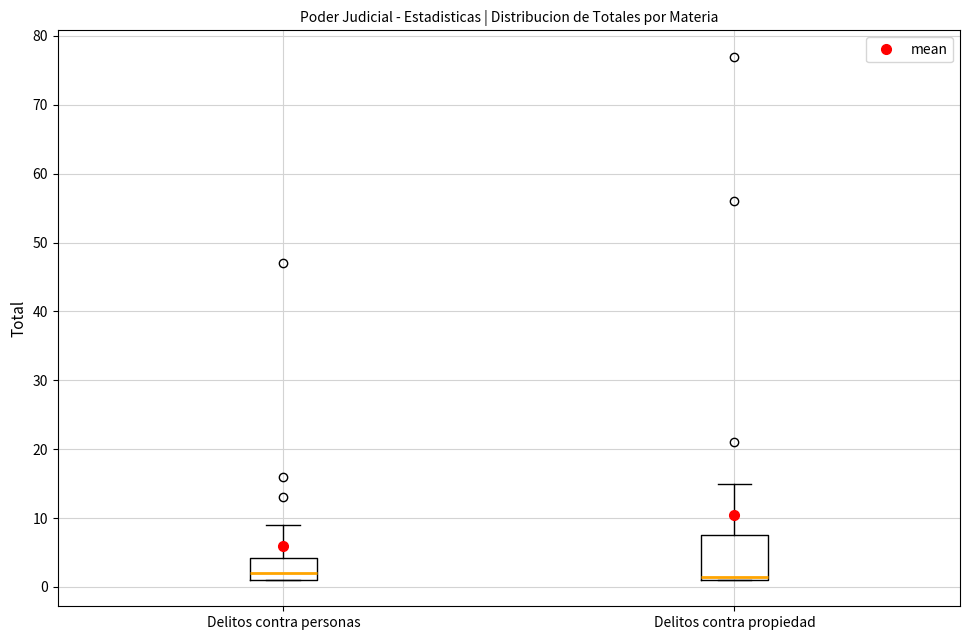

Comparing the boxes themselves (not the whiskers), which one is the tallest?

Delitos contra propiedad